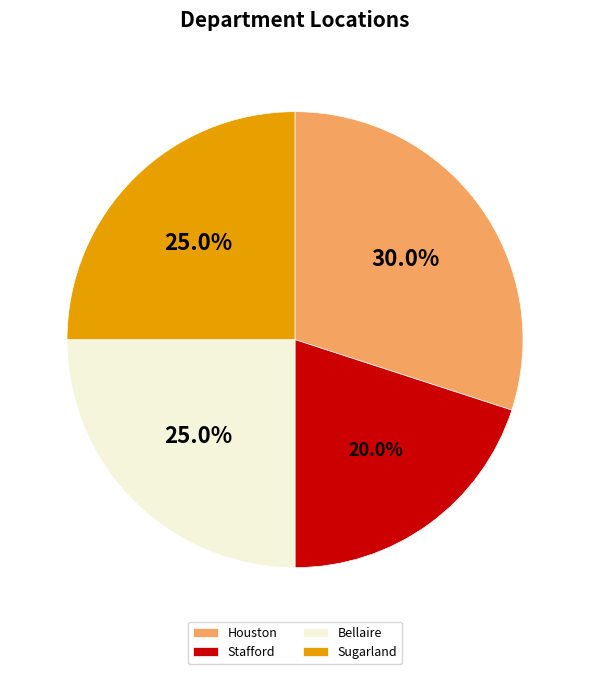

To the nearest percent, what portion does Bellaire represent?

25%